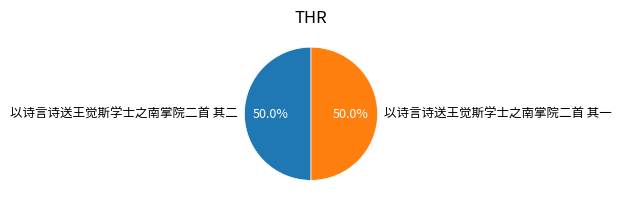

What is the ratio of the value at 以诗言诗送王觉斯学士之南掌院二首 其一 to the value at 以诗言诗送王觉斯学士之南掌院二首 其二?

1.0